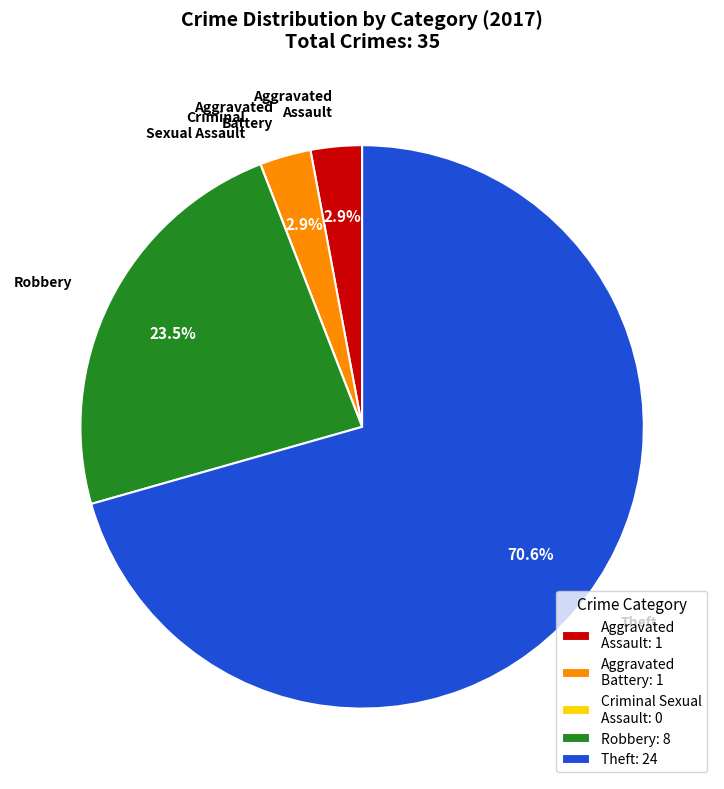

Is the sum of Aggravated Battery and Aggravated Assault greater than half?

No